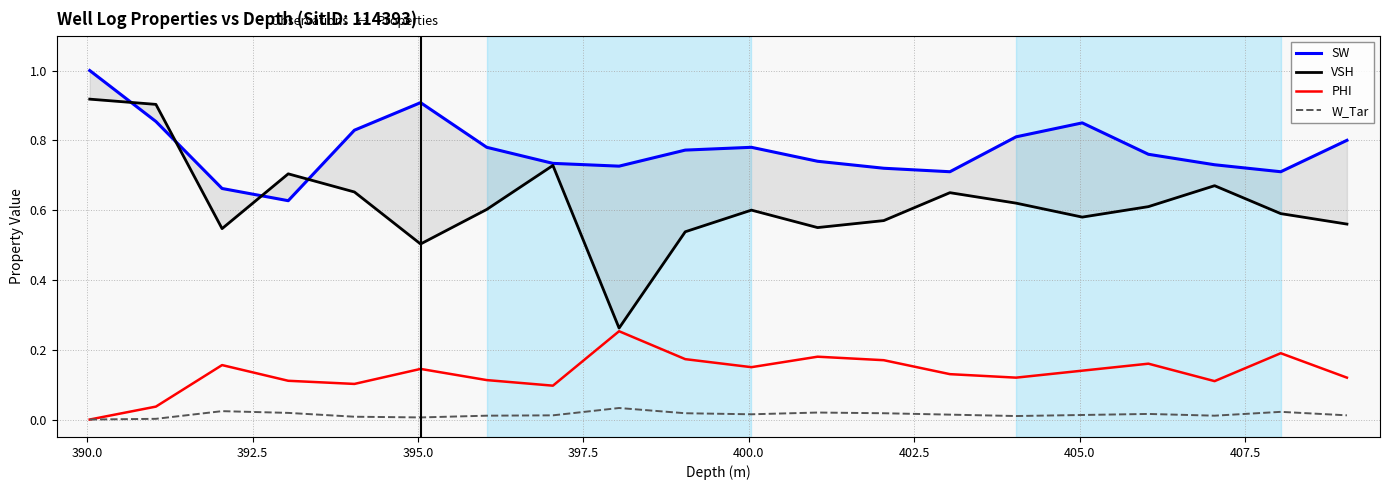

What is the difference between the second highest and second lowest values in the PHI series?

0.2